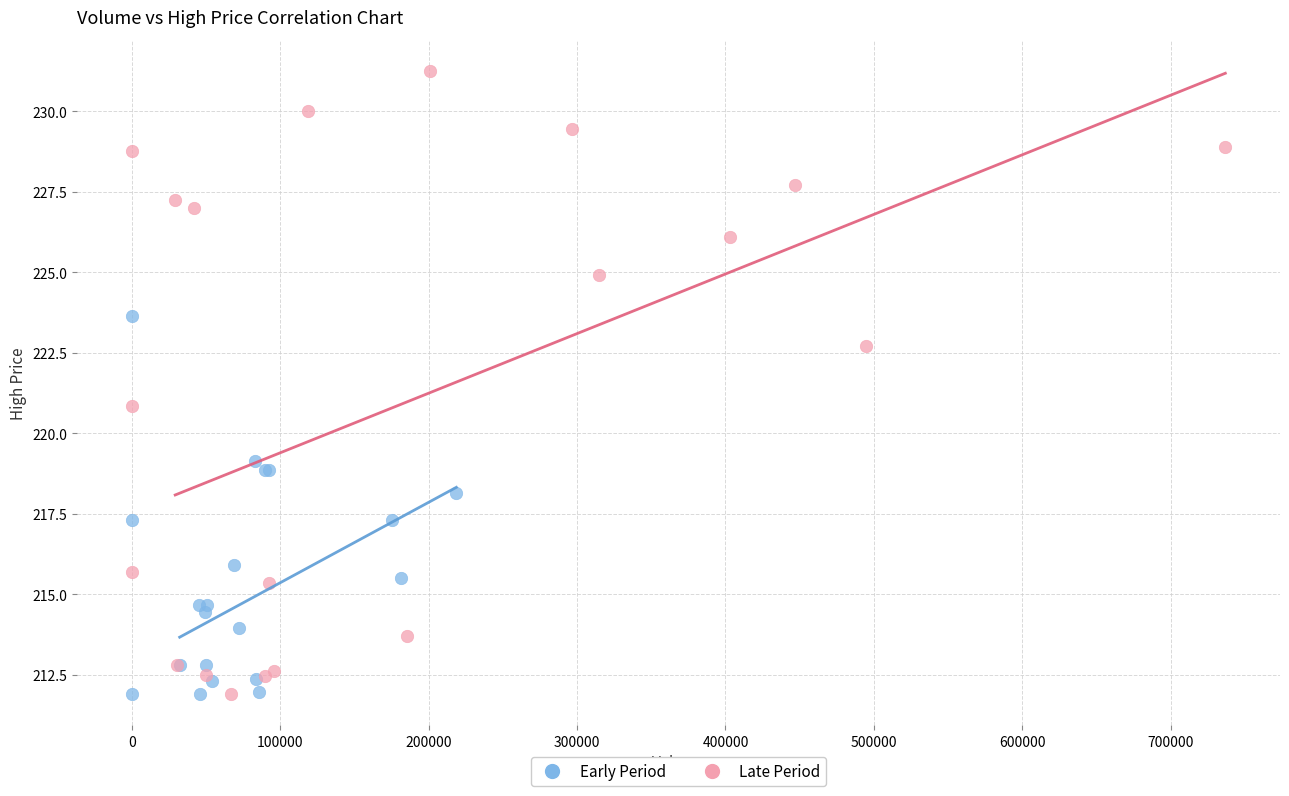

What are all the series names shown in the legend?

Early Period, Late Period